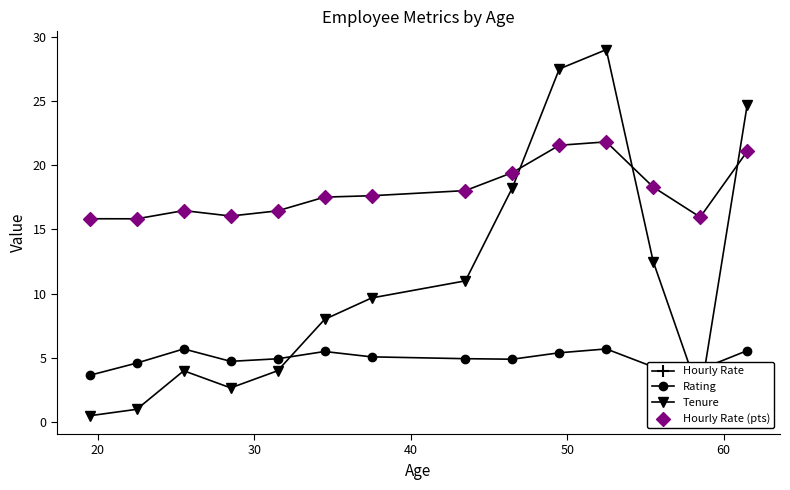

Which series has the widest spread of values?

Tenure